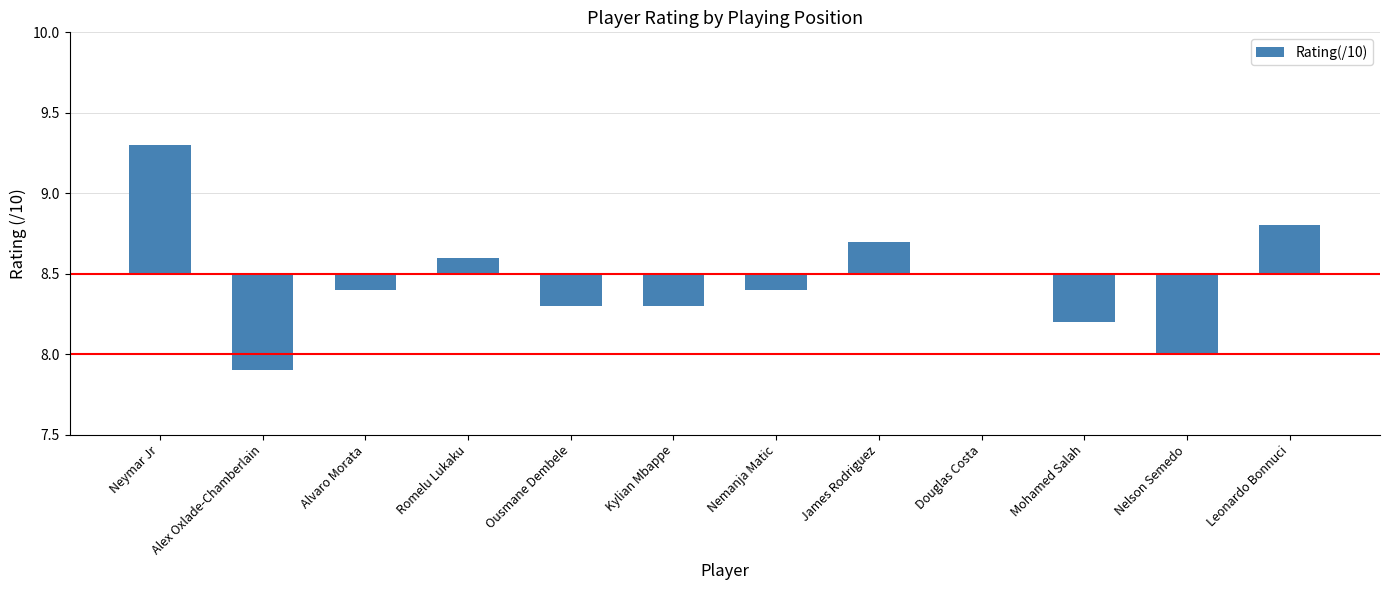

What is the change in value from Nemanja Matic to Mohamed Salah?

-0.2